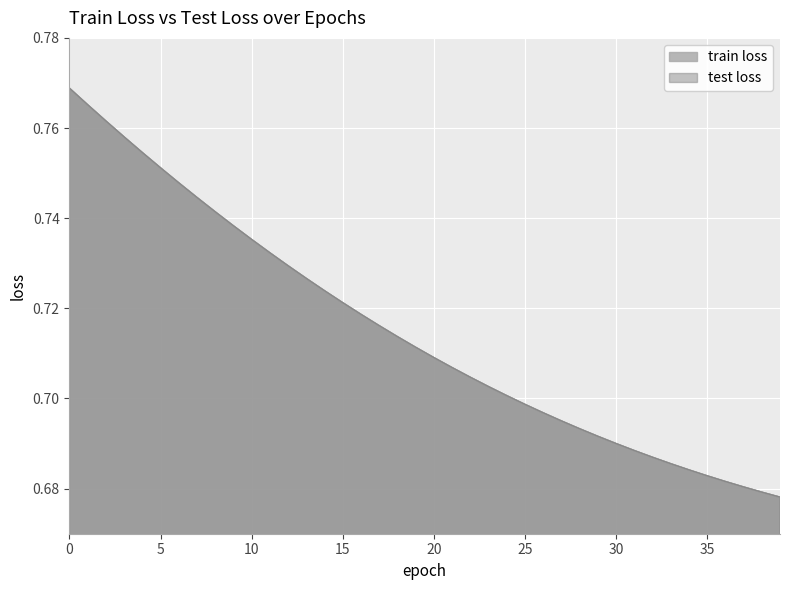

Is the value of test loss at 1 greater than the value of train loss at 14?

Yes